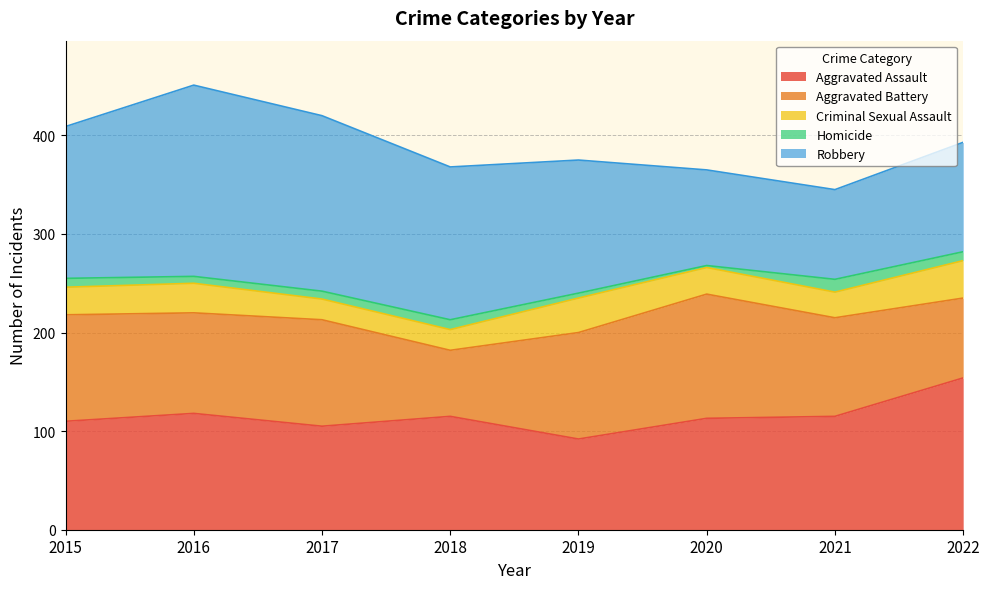

List the series in order of their peak value, highest first.

Robbery, Aggravated Assault, Aggravated Battery, Criminal Sexual Assault, Homicide